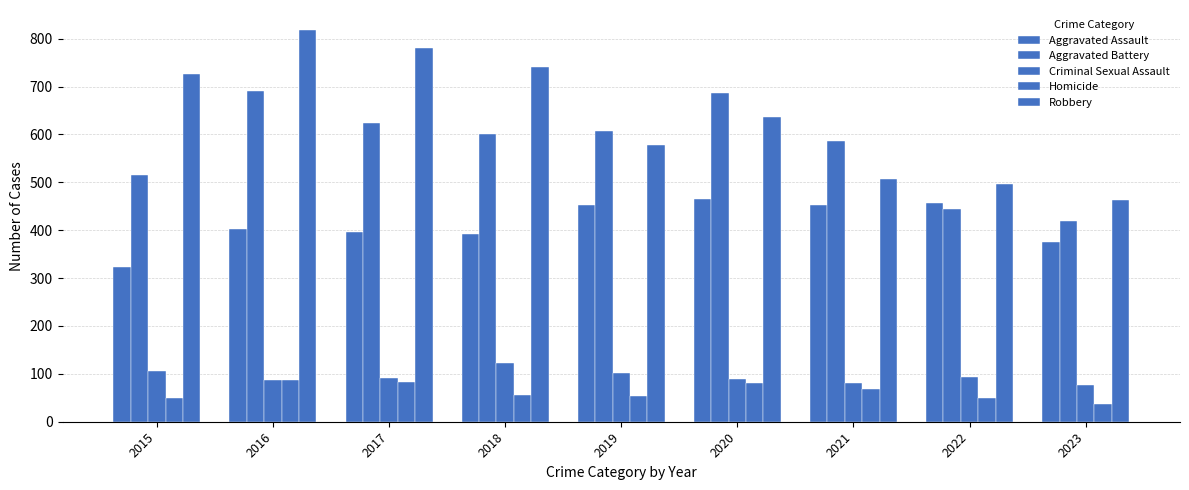

Is the value of Robbery at 2016 greater than the value of Homicide at 2018?

Yes